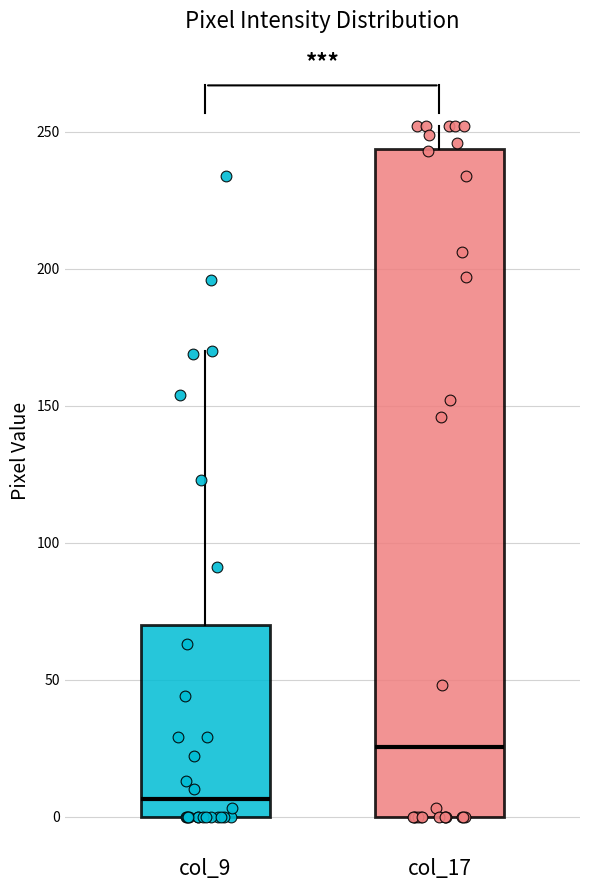

Comparing the boxes themselves (not the whiskers), which one is the tallest?

col_17